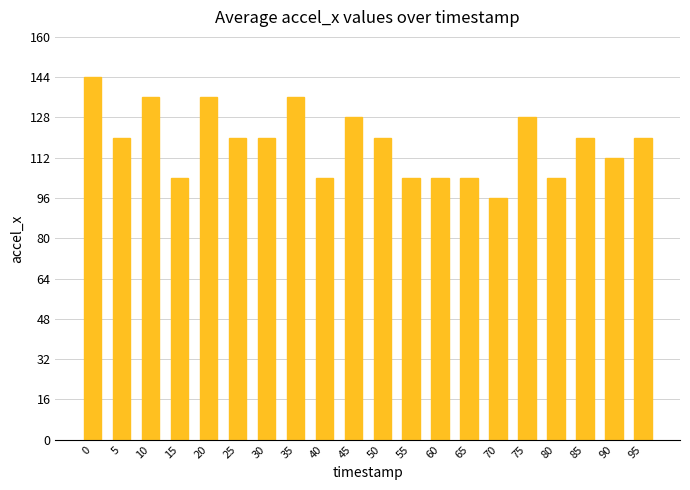

What is the smallest value displayed?

96